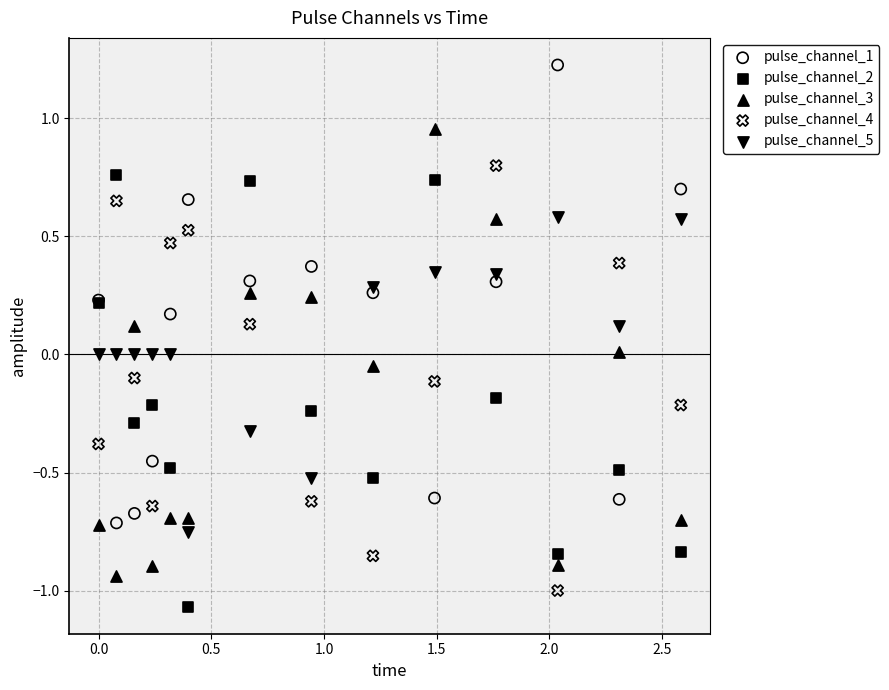

What is the X range (max minus min) for the scatter plot?

2.6